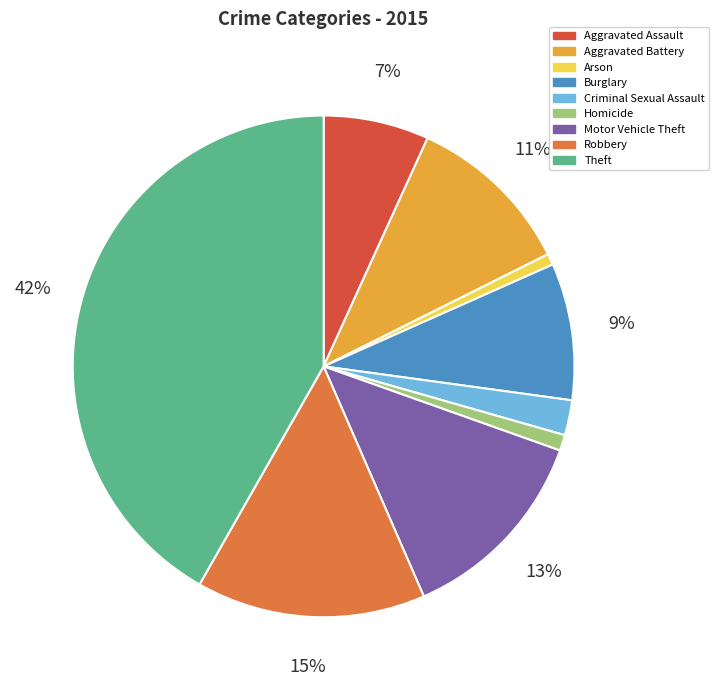

To the nearest percent, what is the difference between the largest and smallest slice percentages?

41%